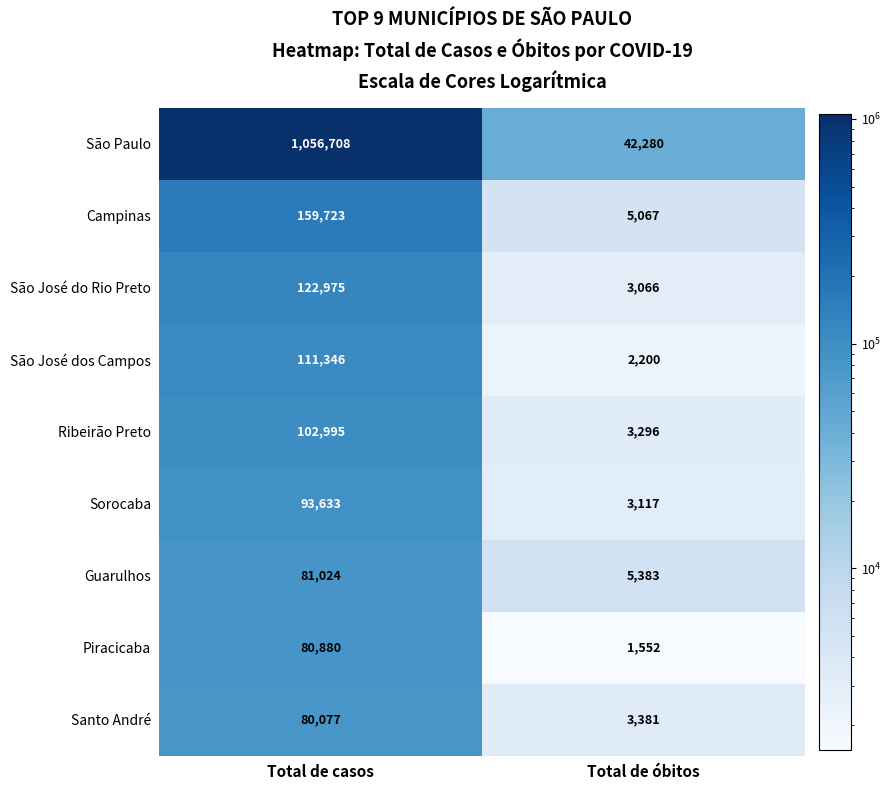

What is the sum of the Piracicaba values at Total de óbitos and Total de casos?

82432